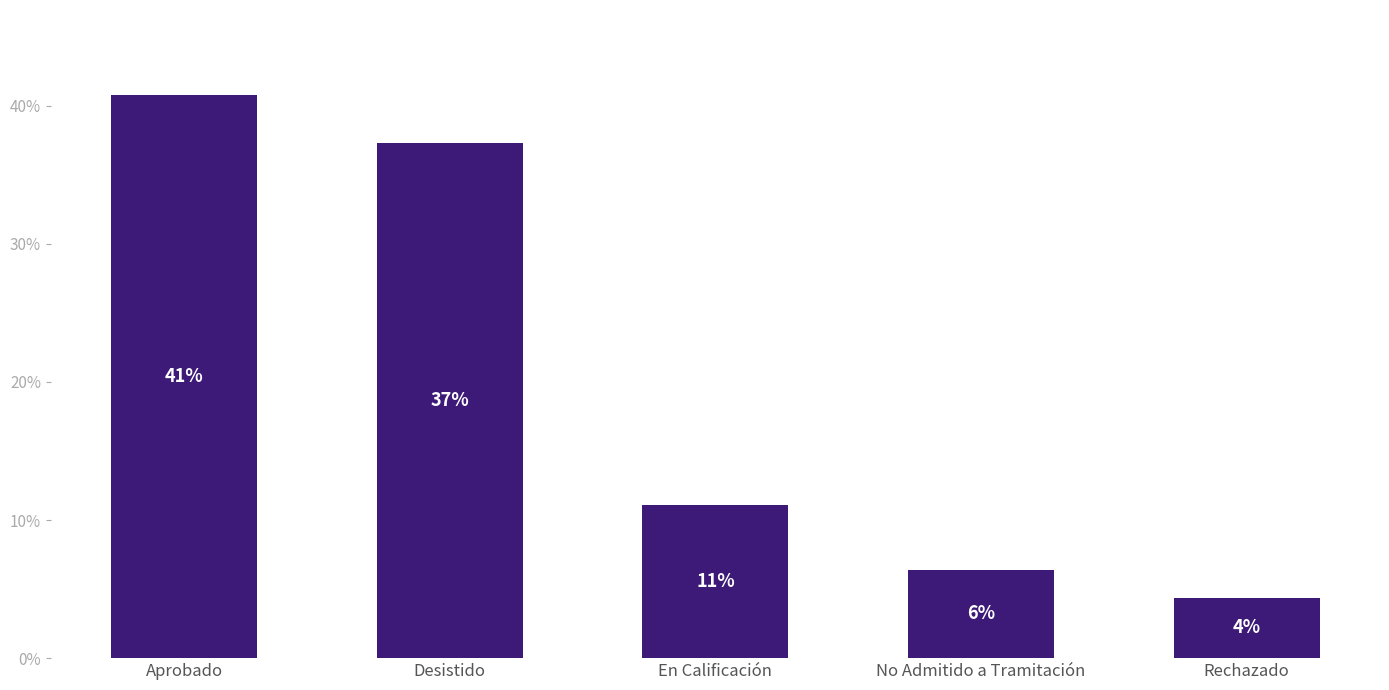

Are the bars grouped side by side (vs. stacked)?

No